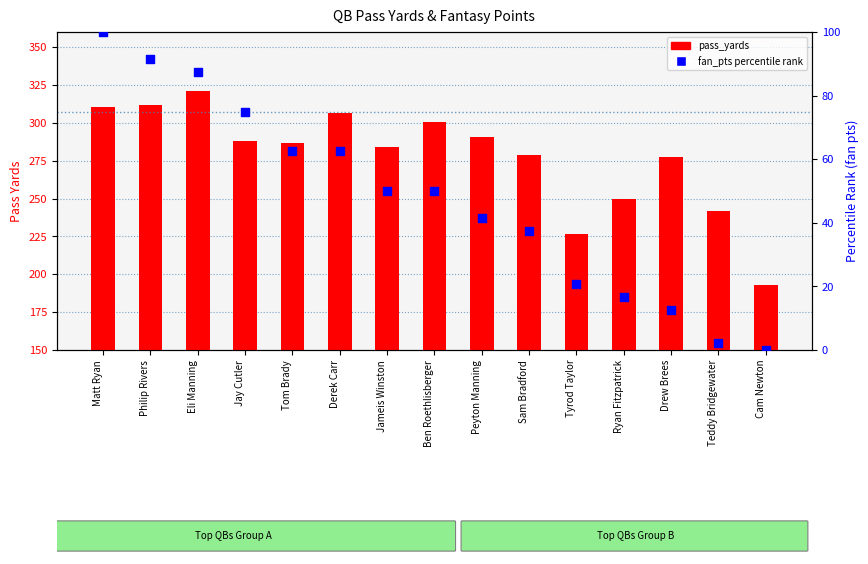

Which series contains the highest Y value?

pass_yards